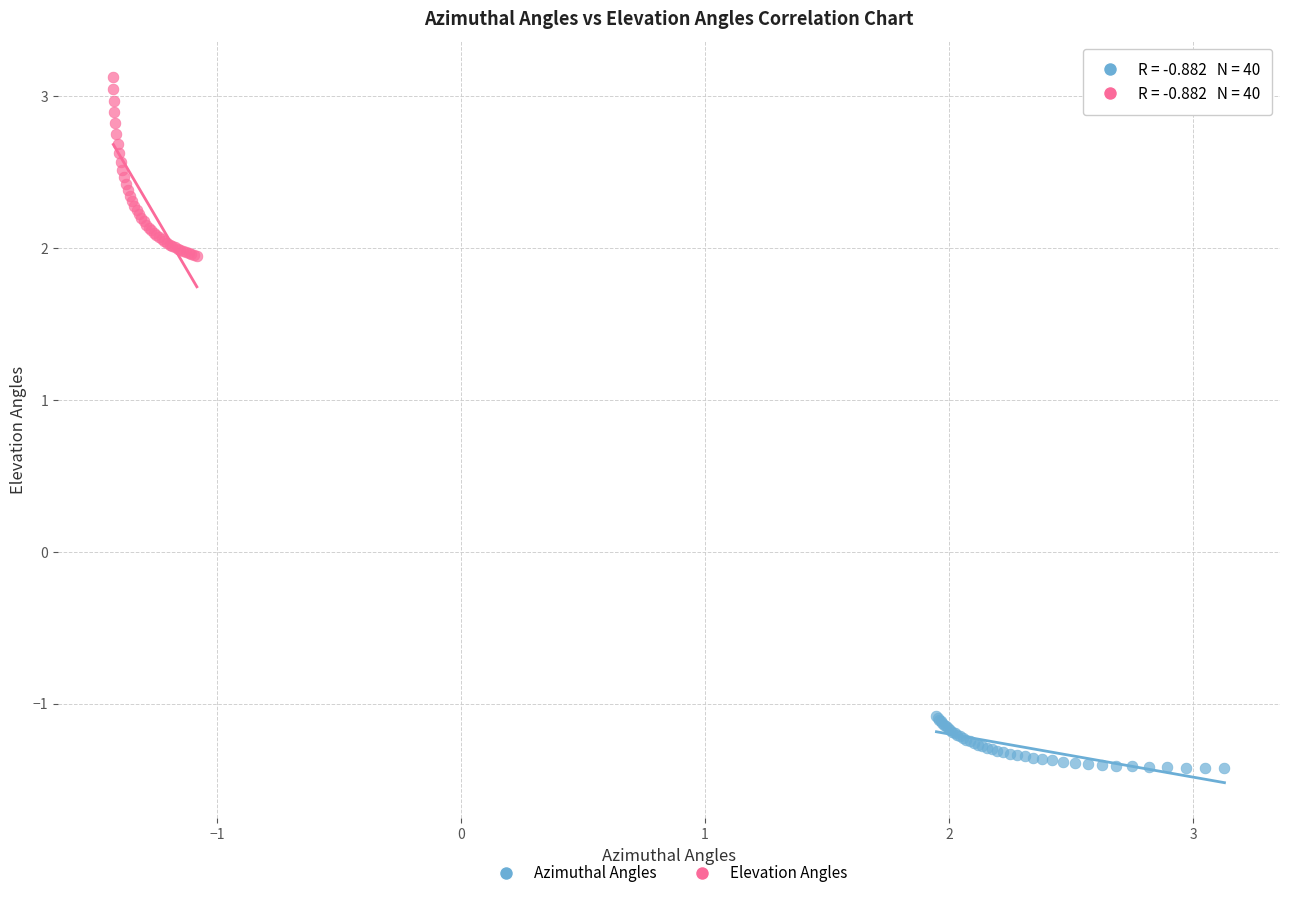

Which series has the widest spread of Y values?

Elevation Angles